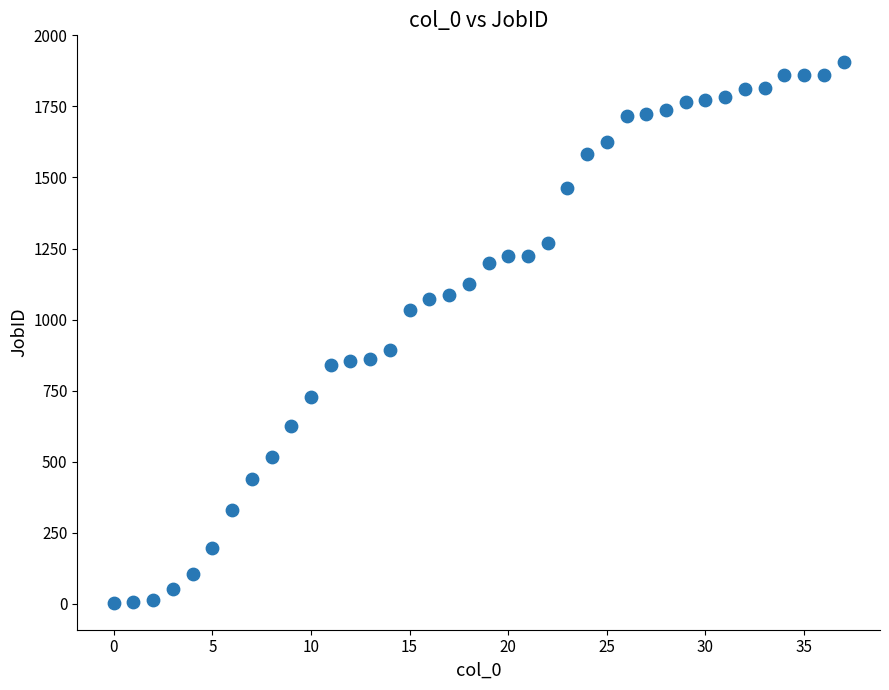

What is the range of Y values (max minus min)?

1901